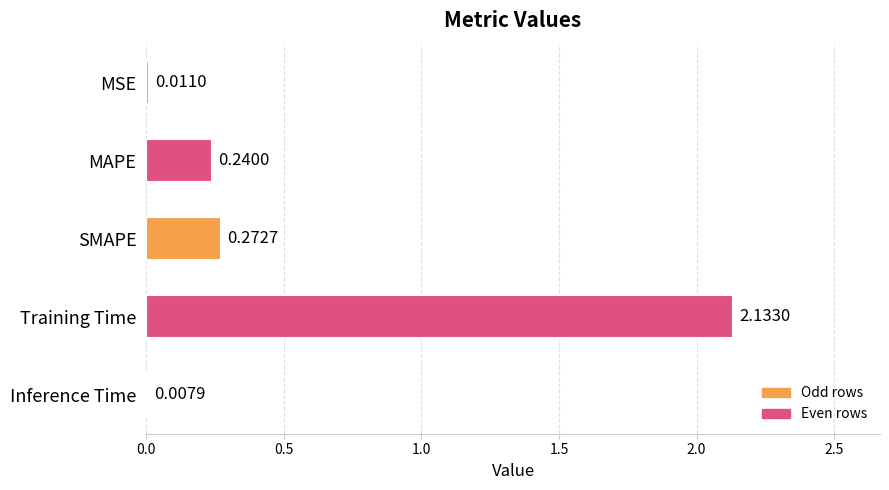

What is the sum of all values?

2.7